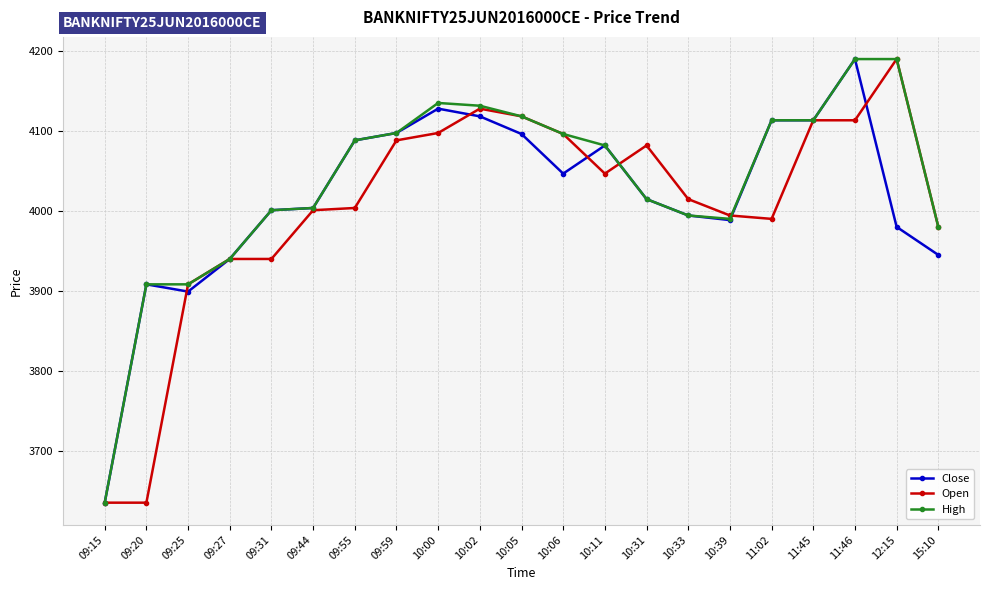

What is the label of the 18th point from the right?

09:27